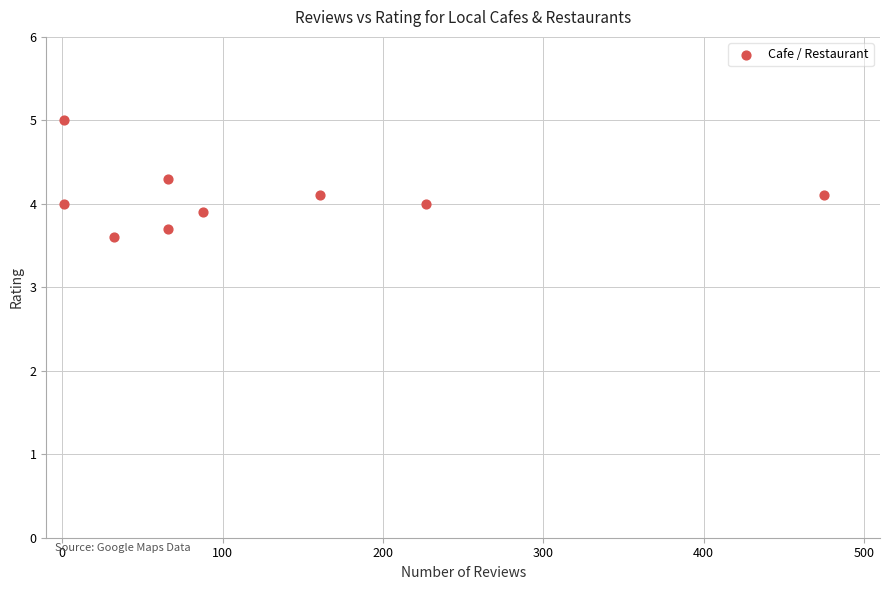

What is the average Y value?

4.1